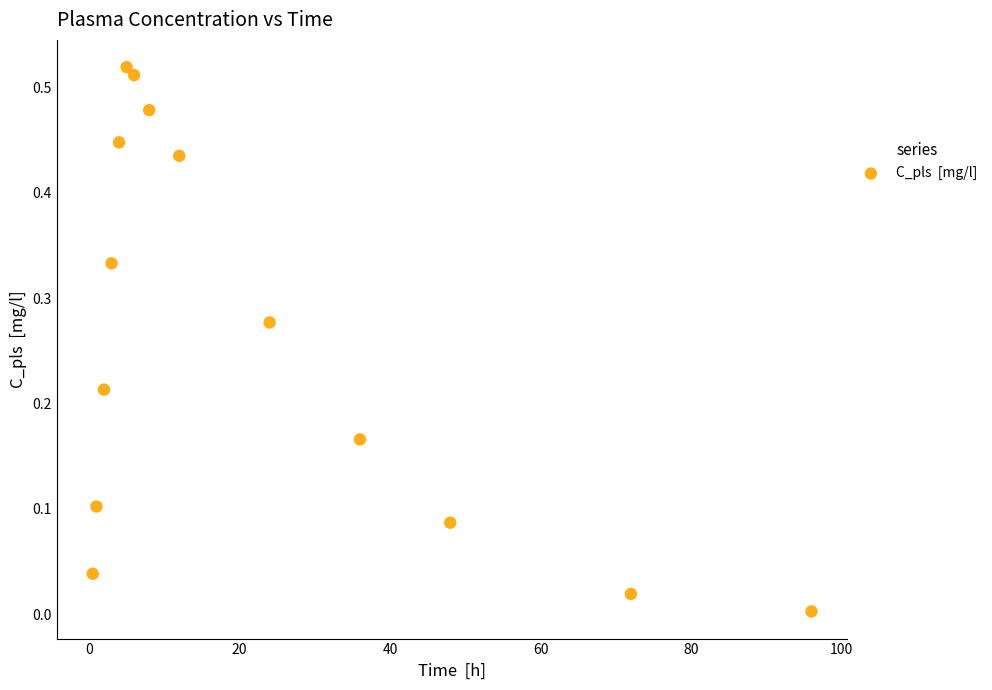

What is the range of X values (max minus min)?

95.5